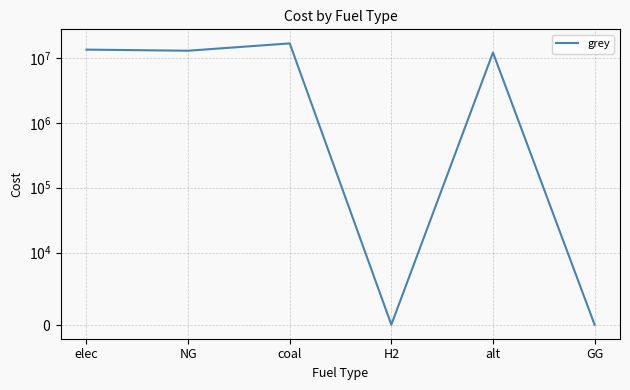

How many categories are shown in the chart?

6